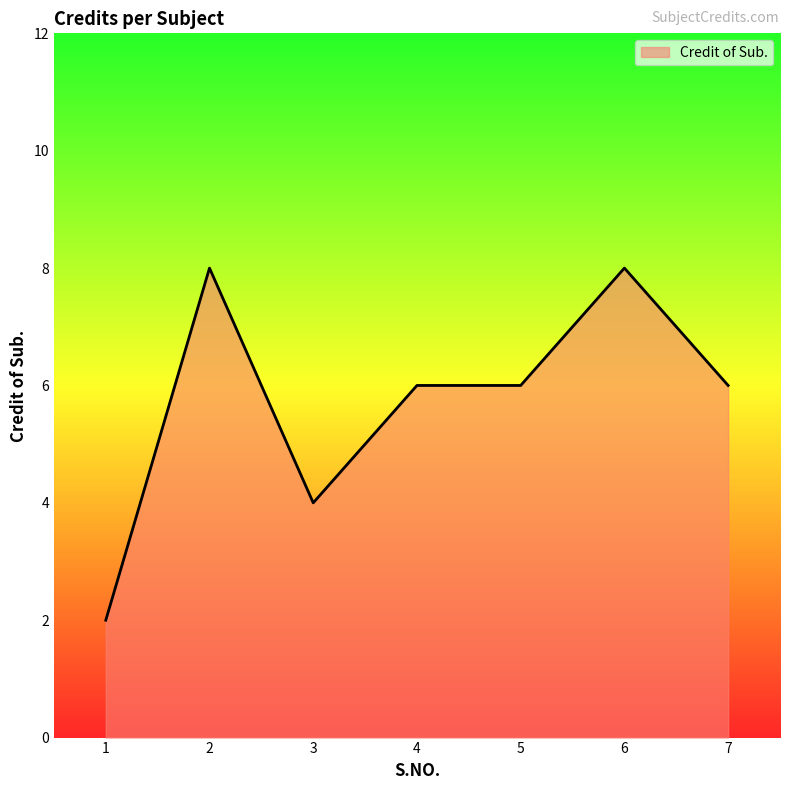

Reading right to left, list all the values displayed in this chart.

7=6	6=8	5=6	4=6	3=4	2=8	1=2